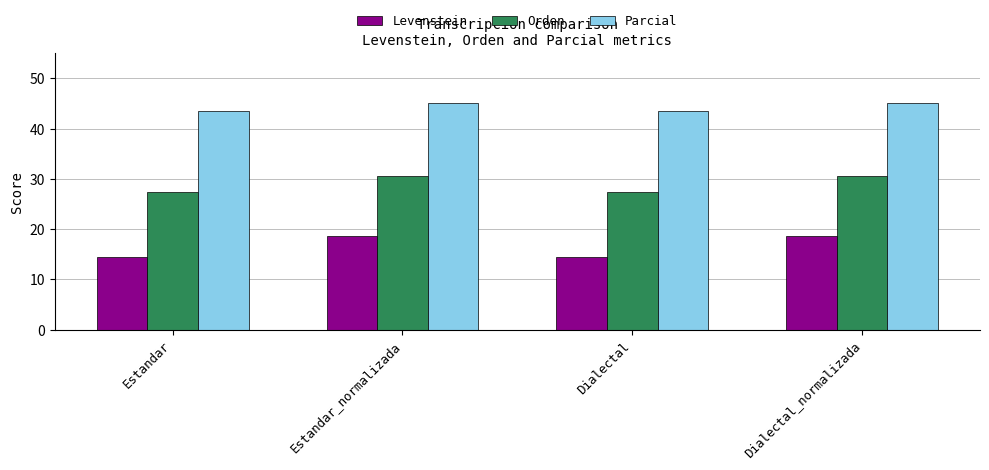

Where does the Parcial series first go above 44?

Estandar_normalizada